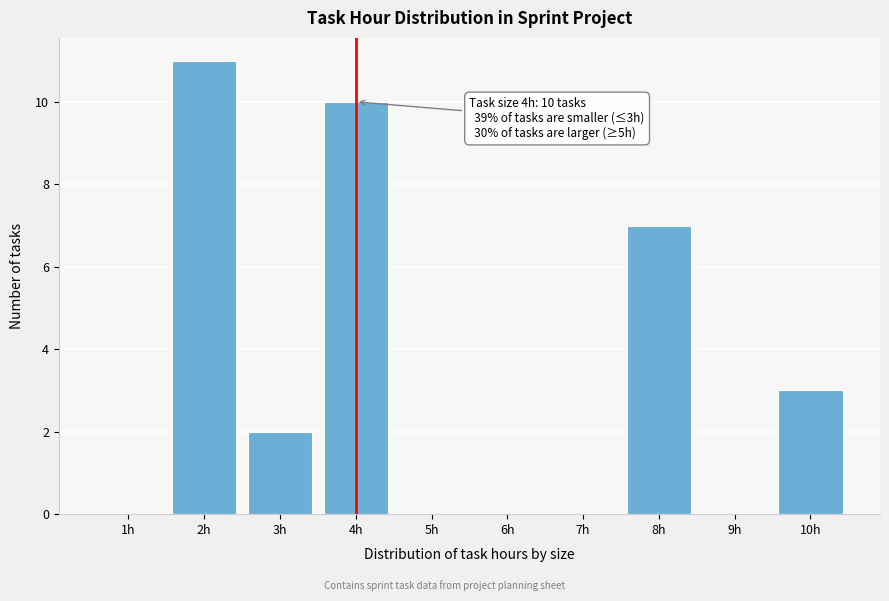

Reading left to right, transcribe all the data shown in this chart.

1h=0	2h=11	3h=2	4h=10	5h=0	6h=0	7h=0	8h=7	9h=0	10h=3